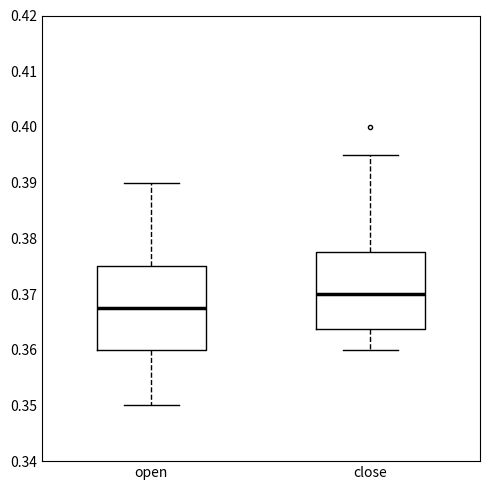

Which box's median line is the lowest?

open